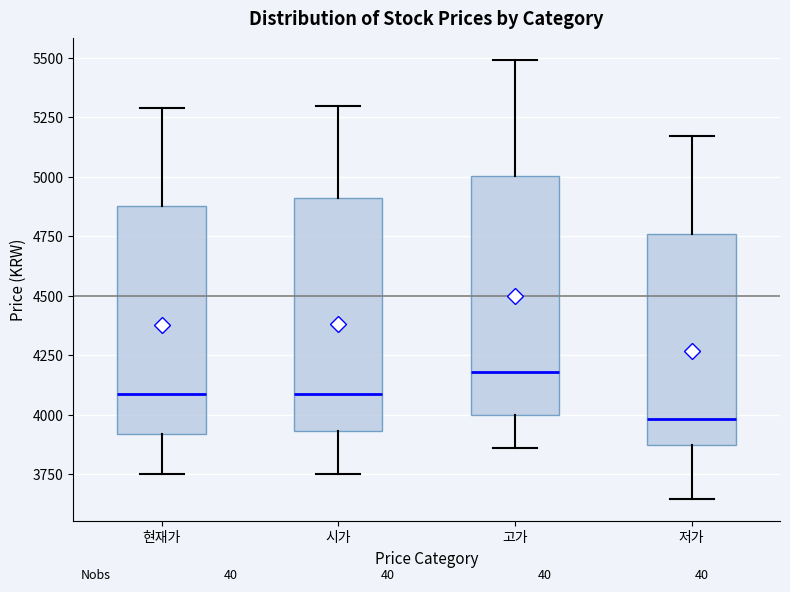

Which box's median line is the highest?

고가